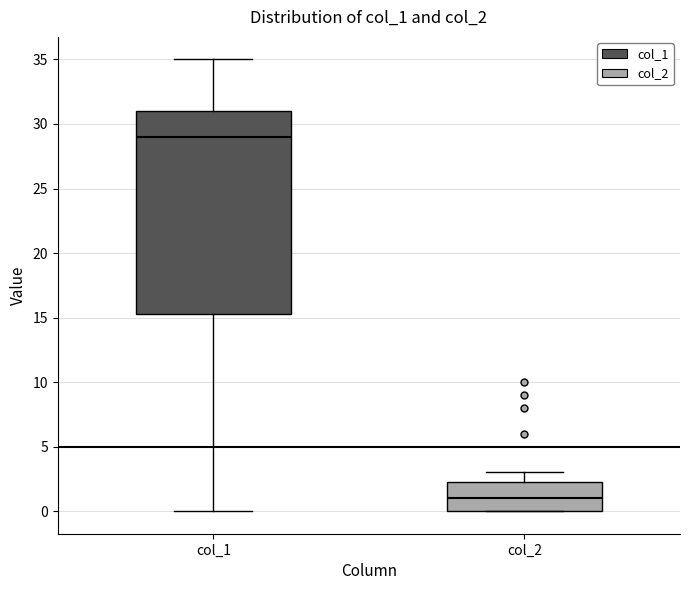

Comparing the boxes themselves (not the whiskers), which one is the tallest?

col_1